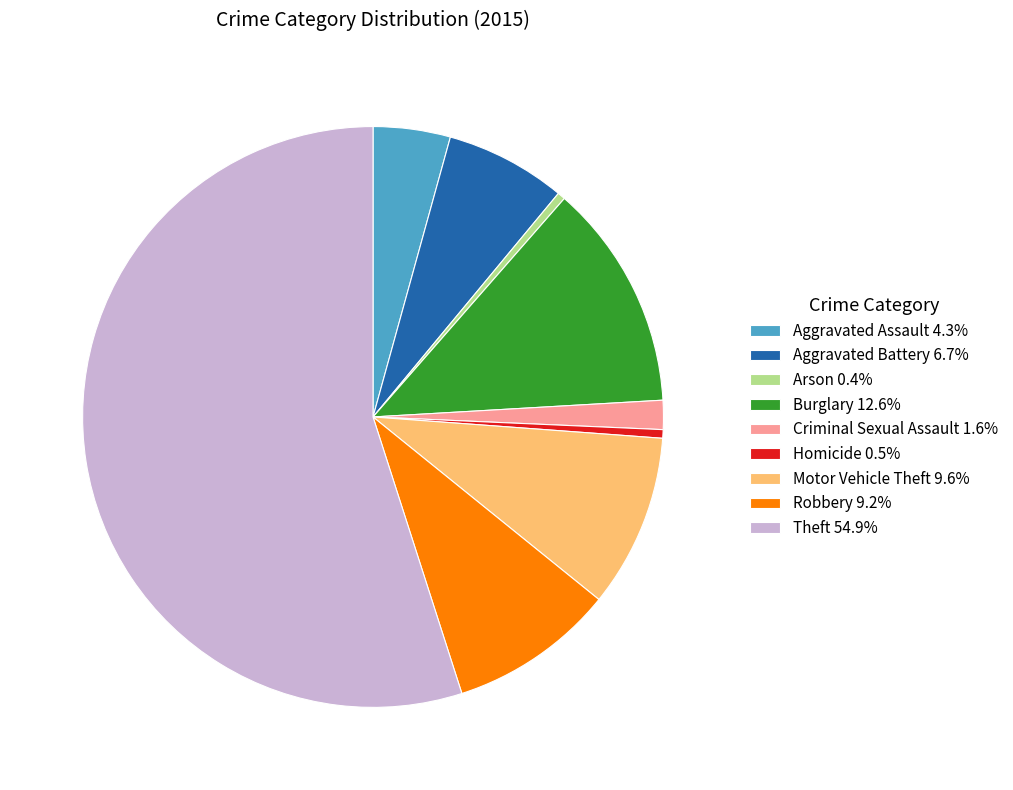

Do Arson 0.4% and Criminal Sexual Assault 1.6% together represent more than half of the pie?

No